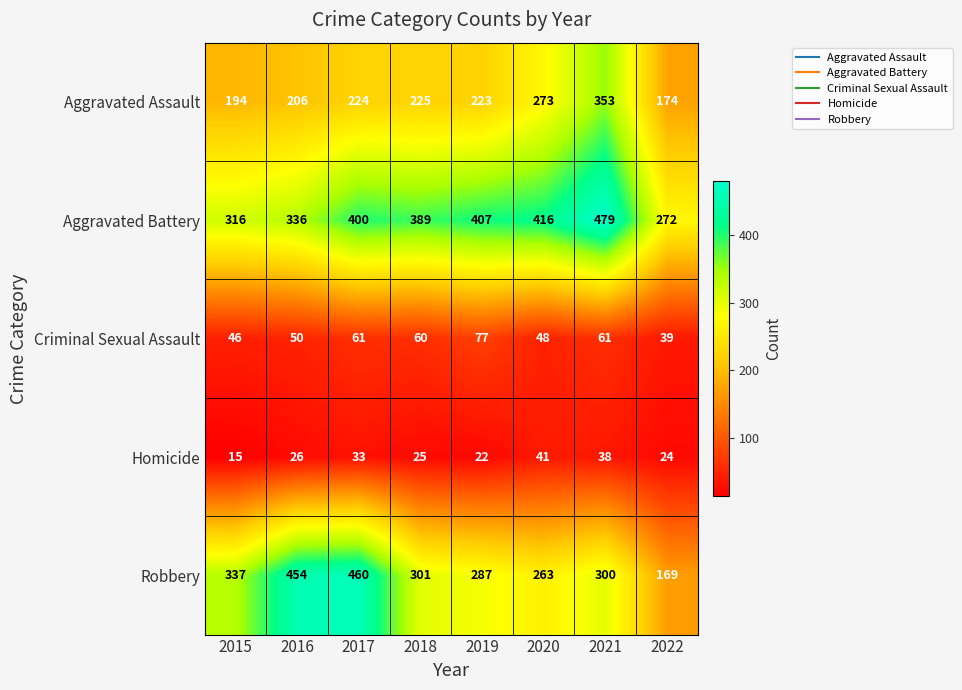

Which series has the largest total across all categories?

Aggravated Battery